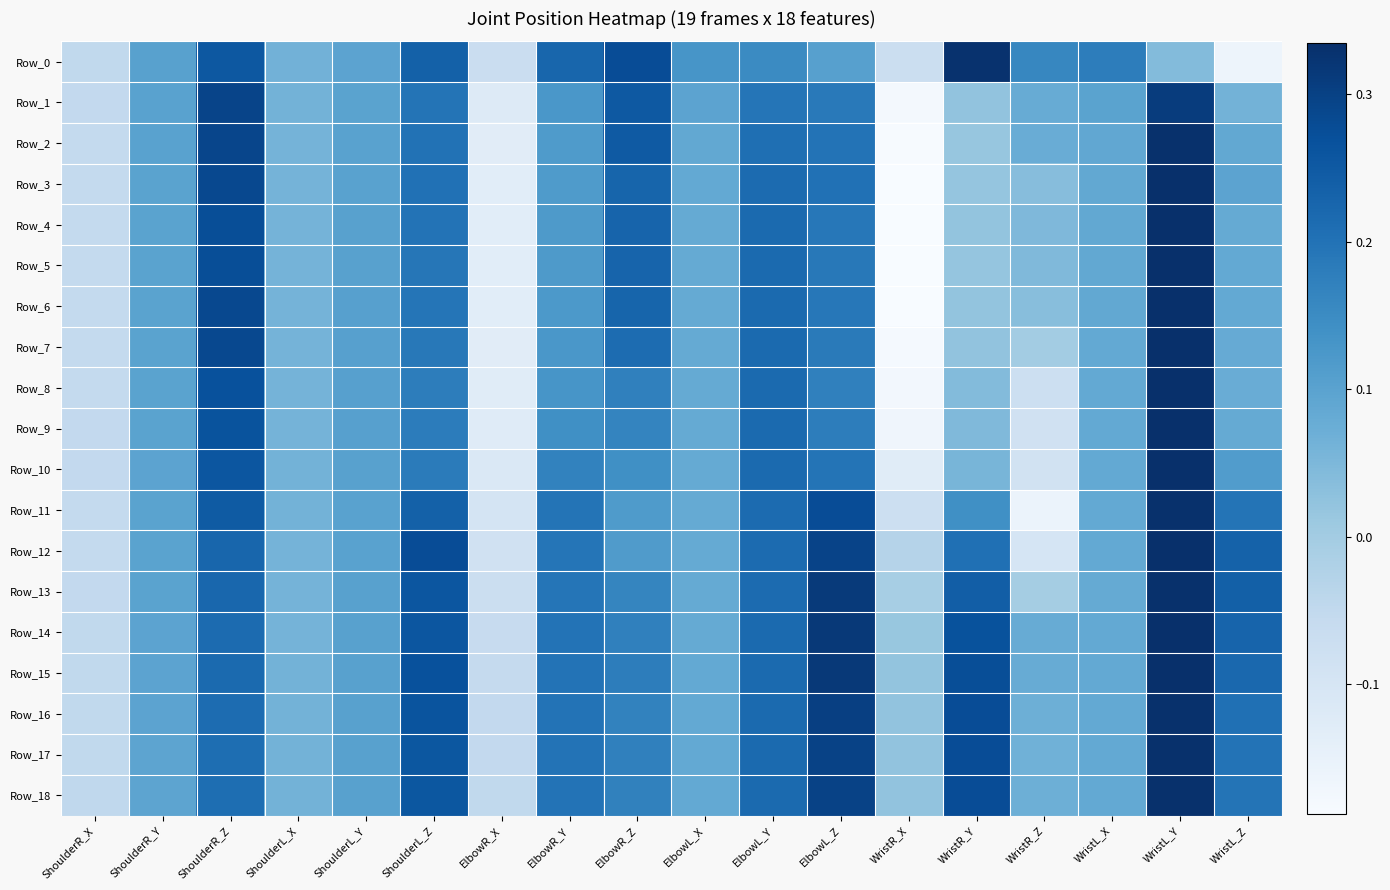

Which has a higher value, ShoulderL_Z or ElbowR_Z?

ElbowR_Z